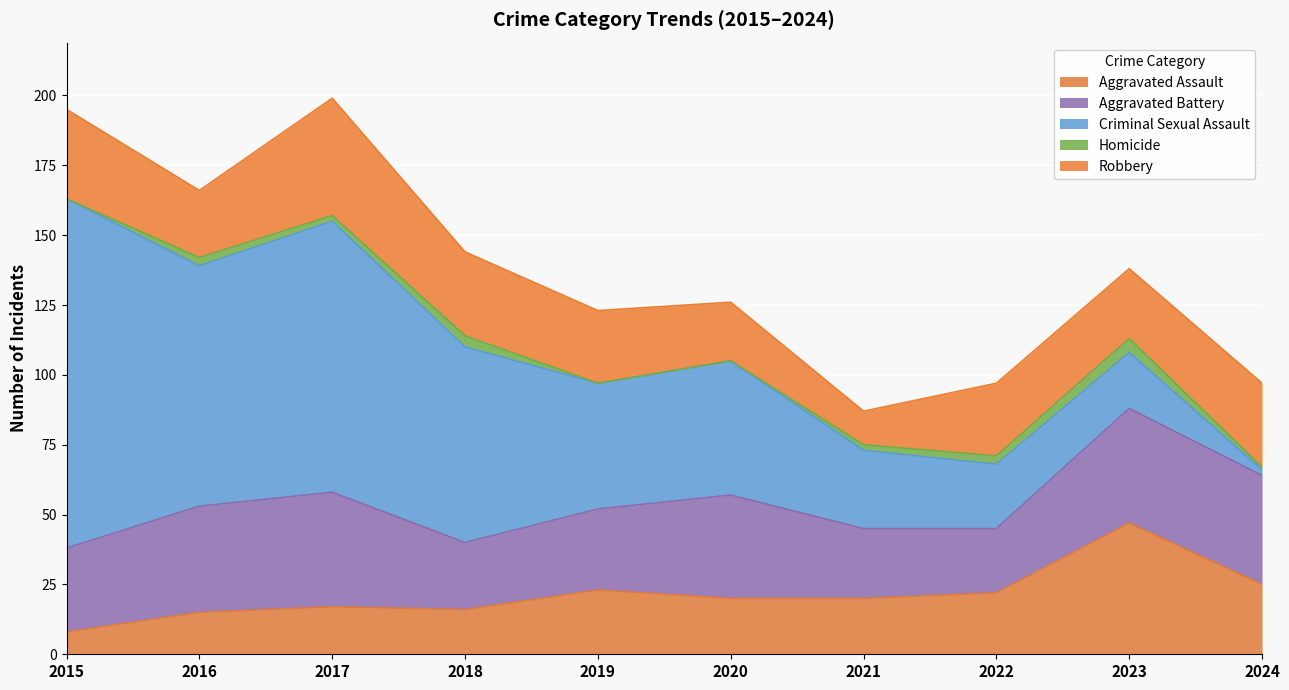

Count the number of data series in this chart.

5